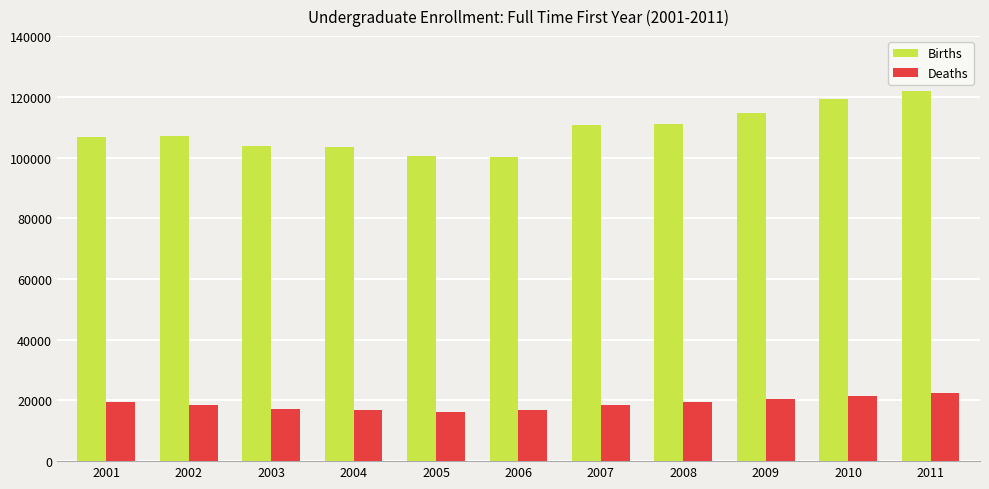

What is the difference between the second highest and minimum values in the Deaths series?

5263